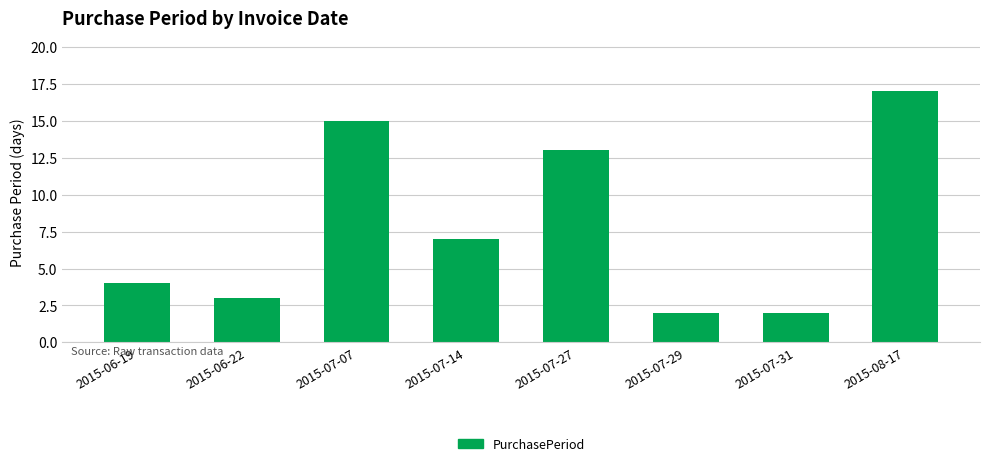

Is it true that the value at 2015-07-07 is 8?

False